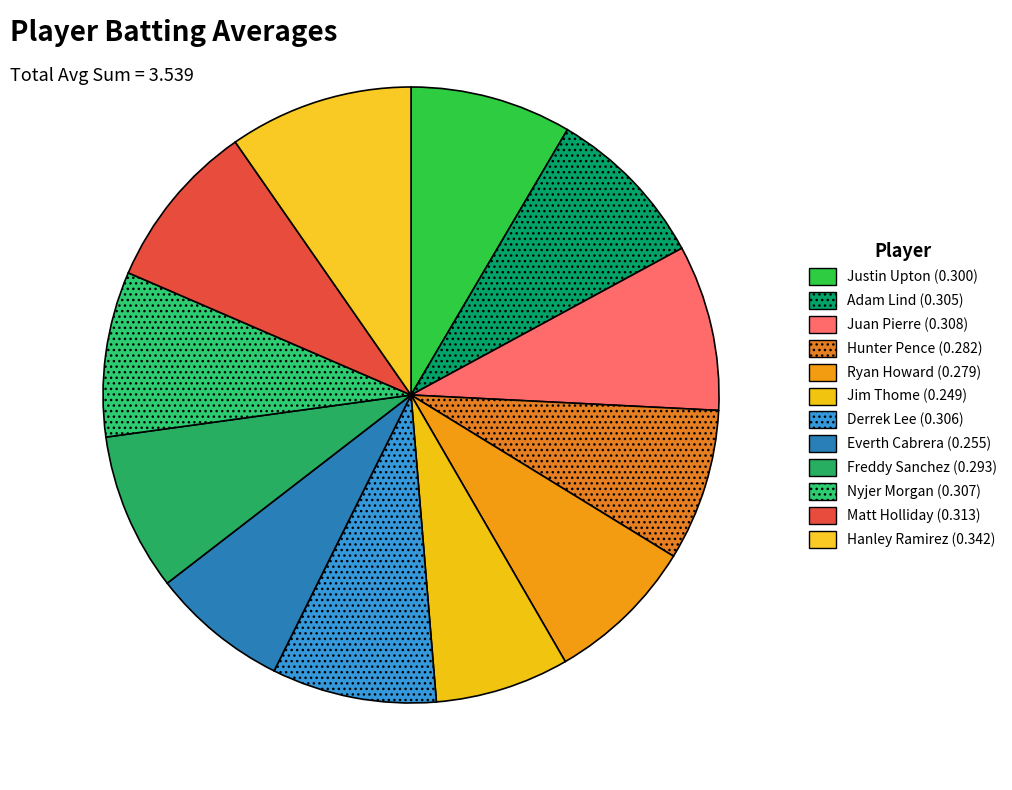

How many segments does this pie chart have?

12